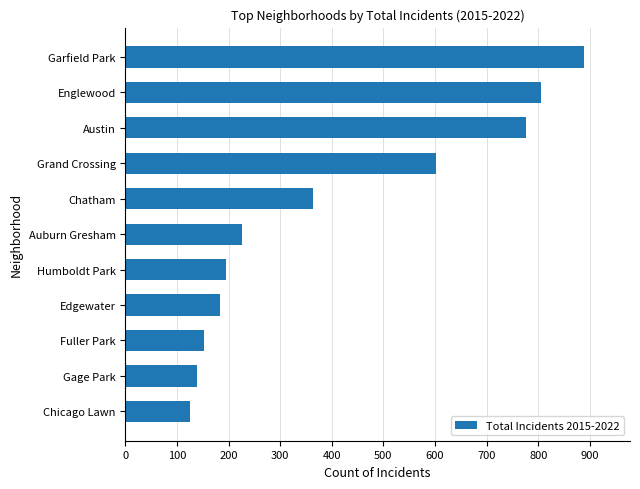

What is the smallest value displayed?

126